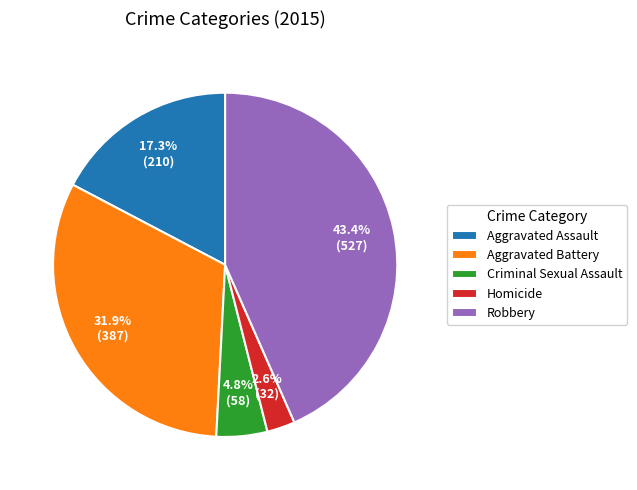

True or false: Aggravated Battery accounts for 40% of the total.

False